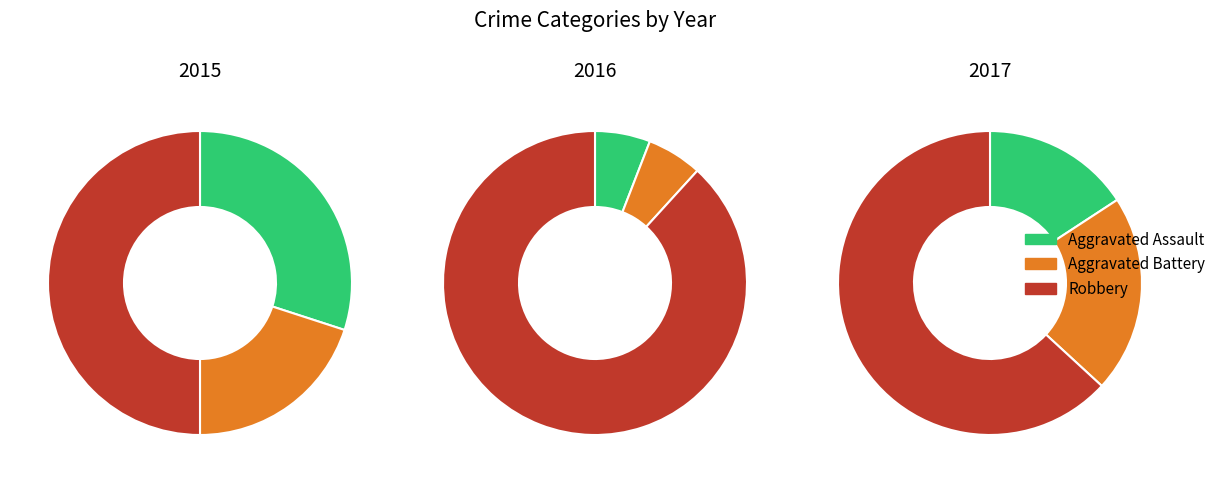

Which category has the biggest portion of the pie?

Robbery